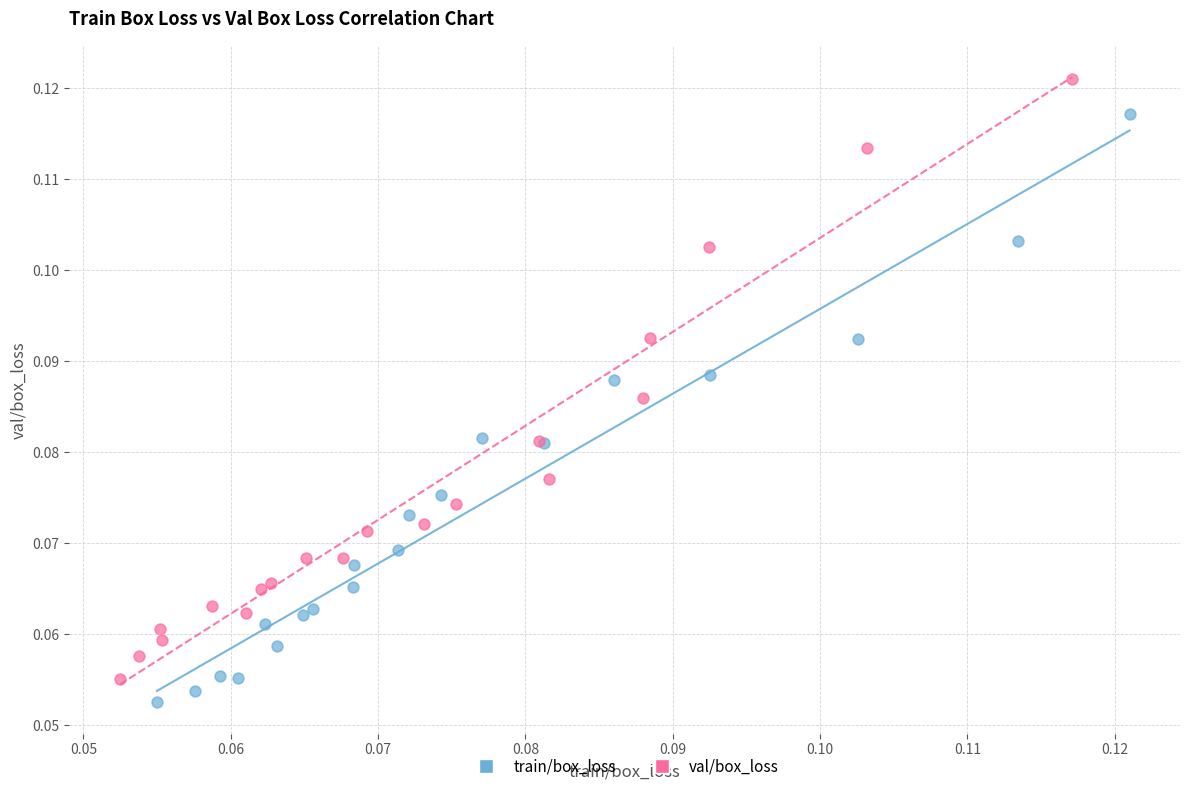

Which series has the widest spread of Y values?

val/box_loss